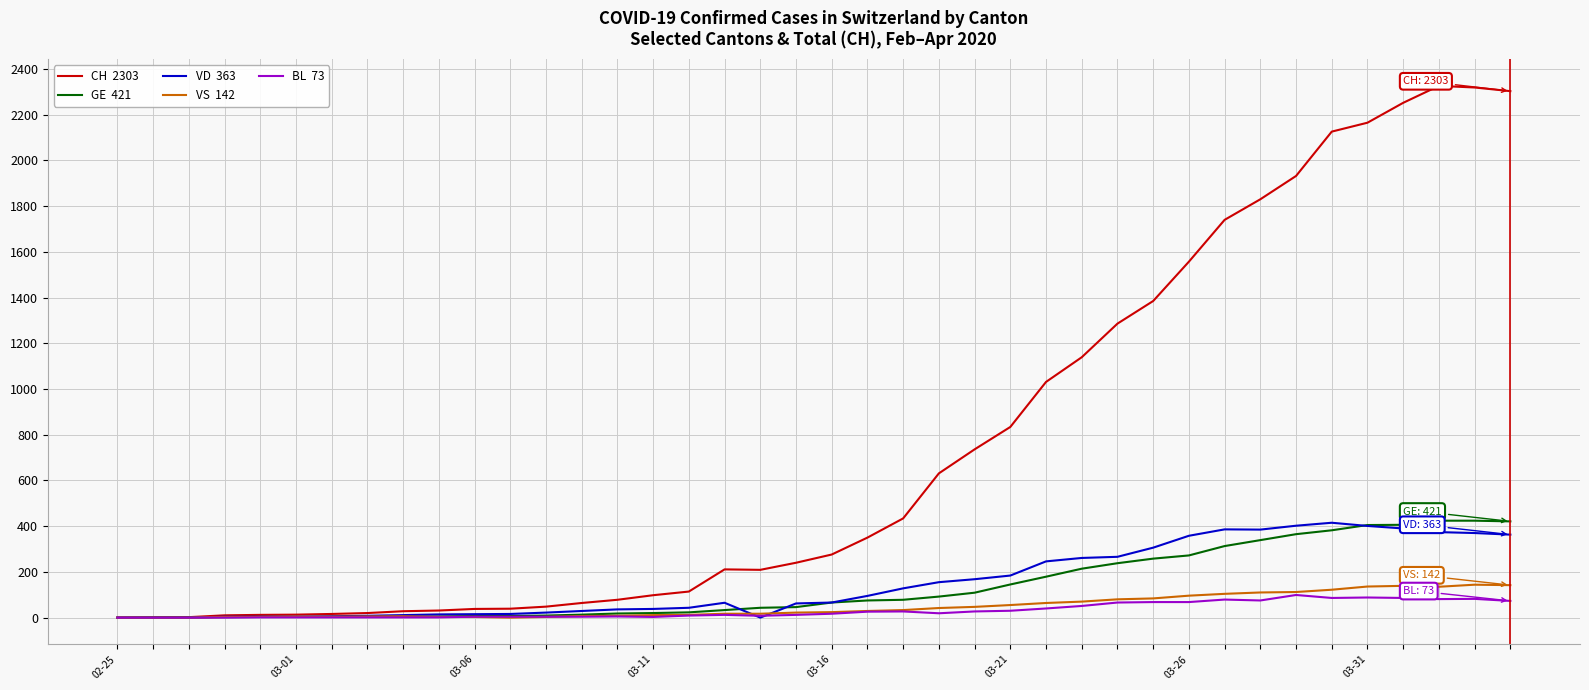

True or false: BL has a value of 68 at 29.

True